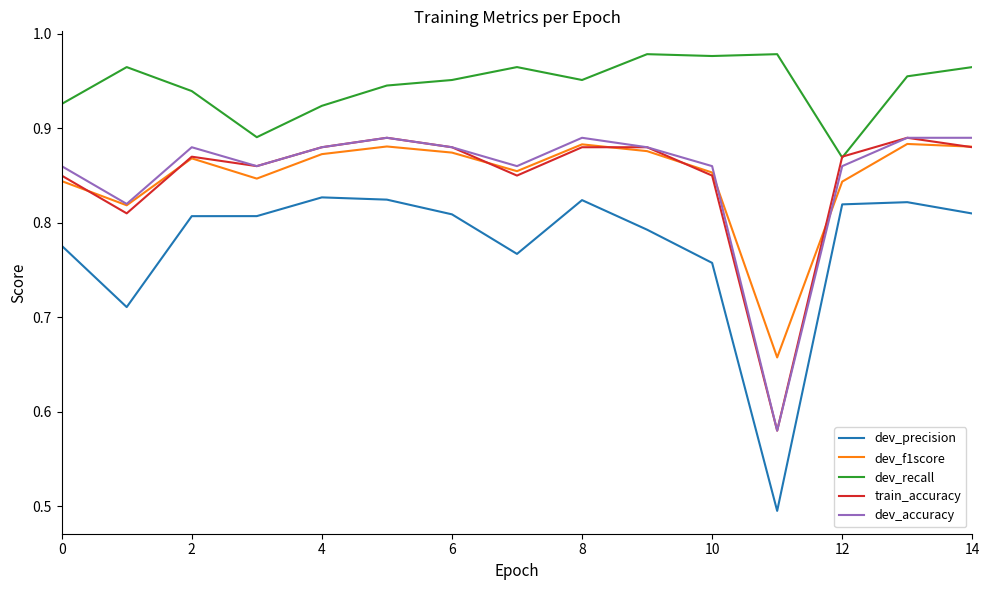

Which series has the largest total across all categories?

dev_recall